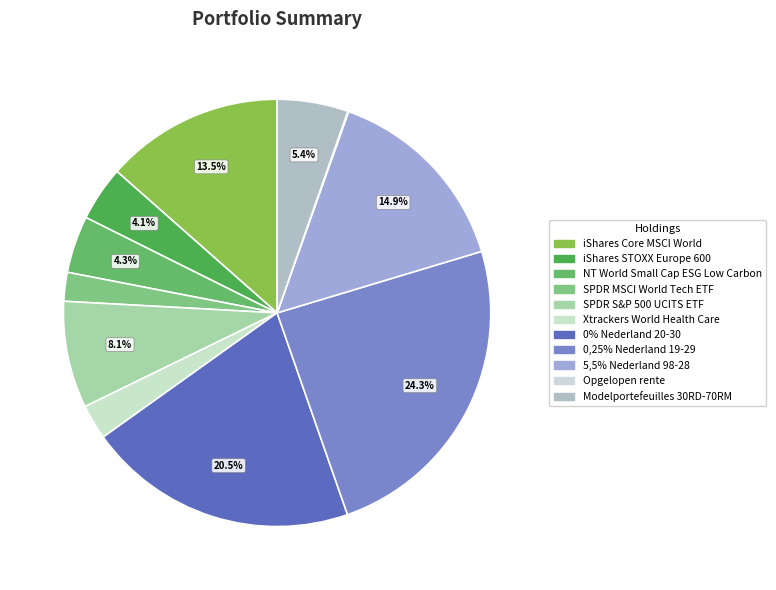

To the nearest percent, what is the average slice percentage?

9%